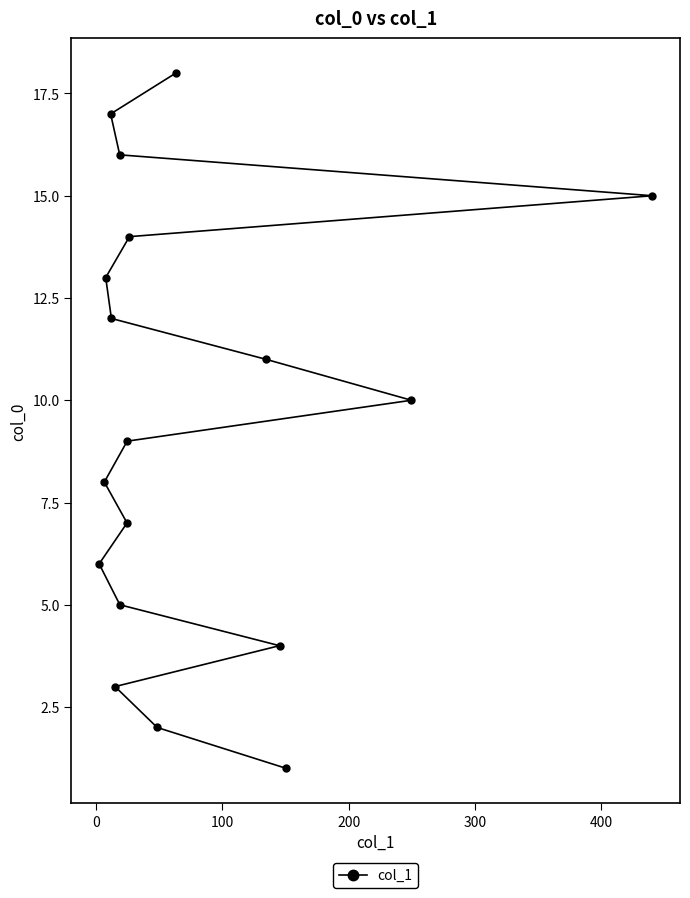

What is the difference between the second highest and second lowest values?

15